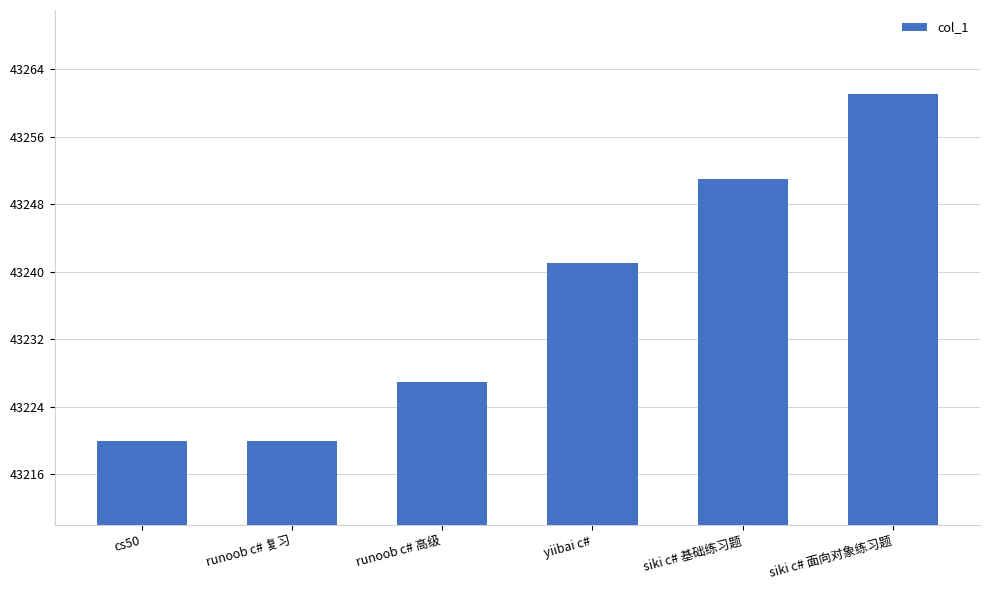

How many categories are shown in the chart?

6